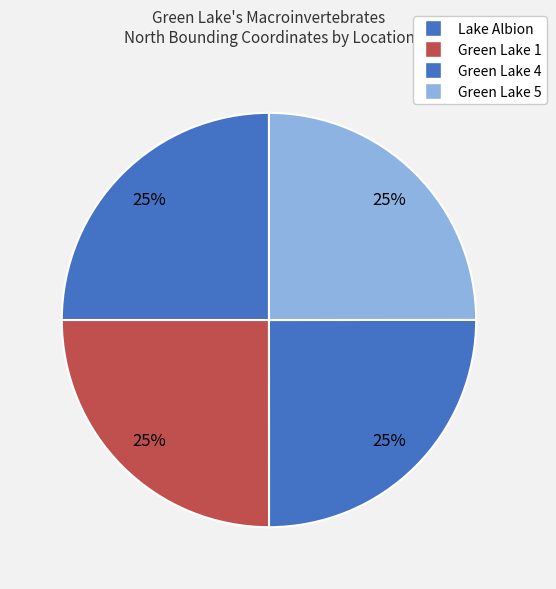

What percentage do Green Lake 4 and Green Lake 5 together represent?

50.0%